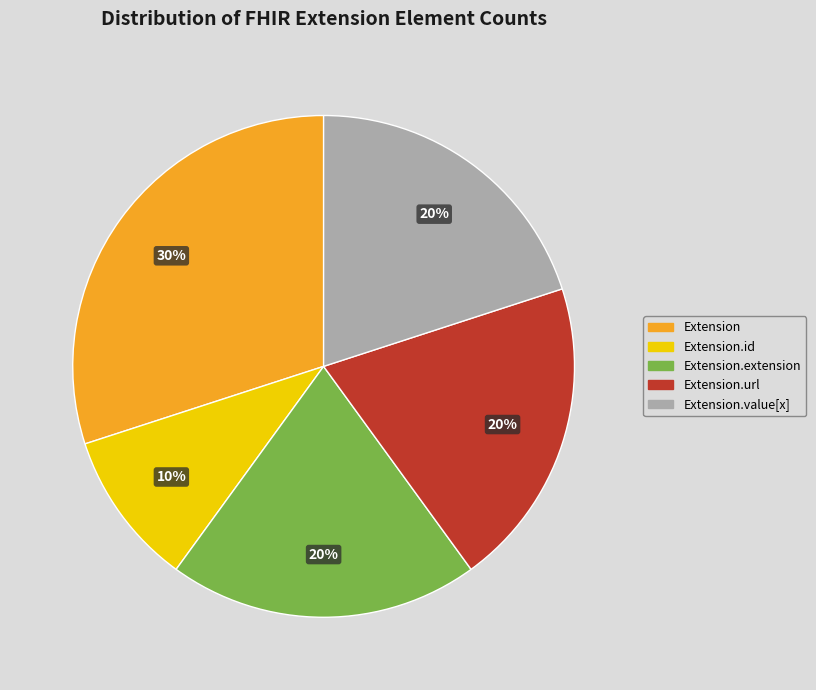

To the nearest percent, what is the average slice percentage?

20%